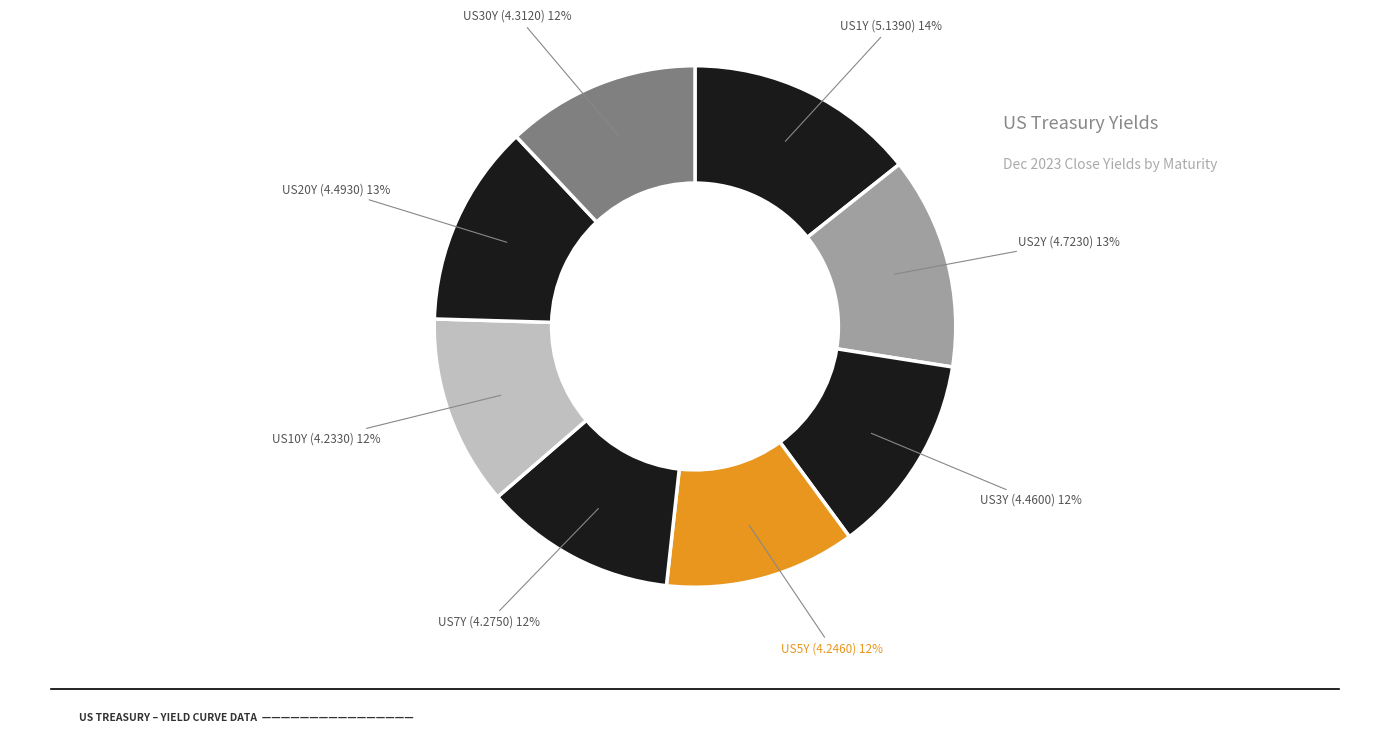

What is the largest slice in the pie chart?

US1Y